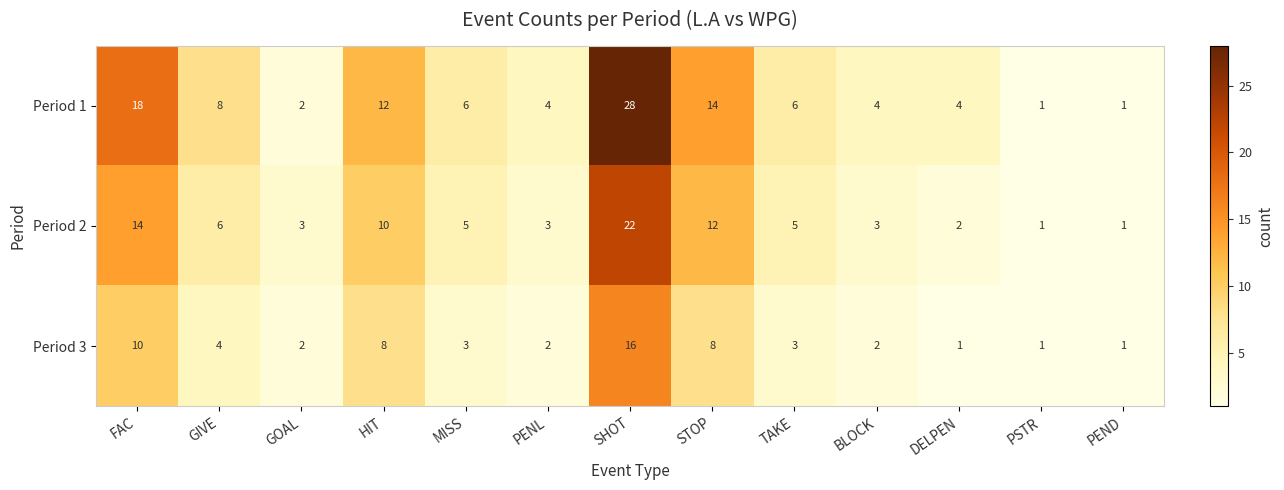

Rank the series by their maximum value, from highest to lowest.

Period 1, Period 2, Period 3